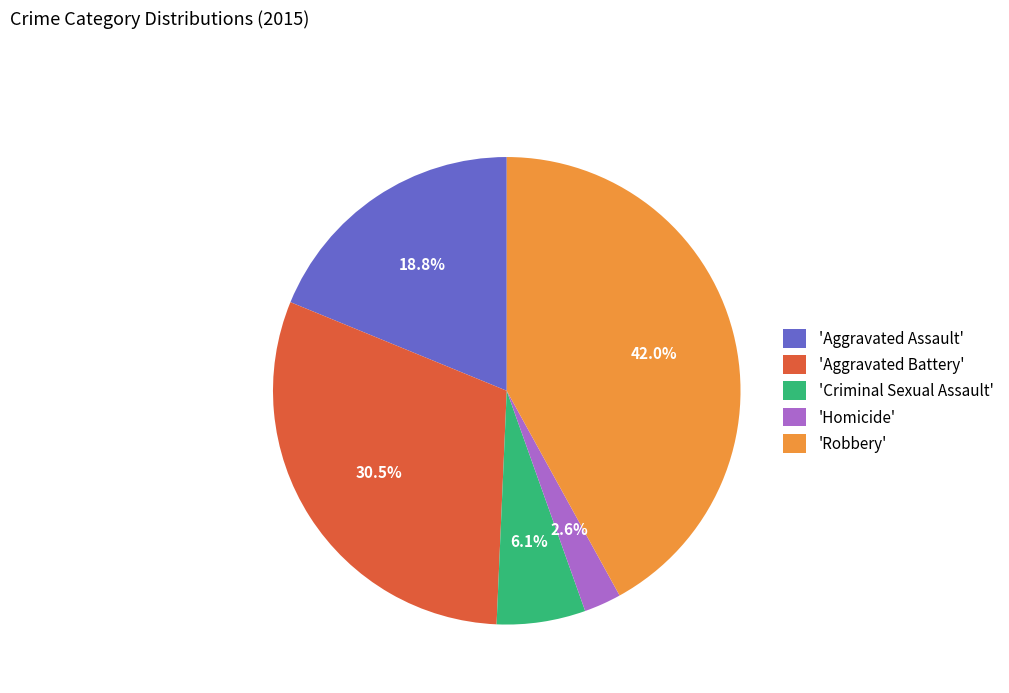

Rank the categories by value from lowest to highest.

'Homicide', 'Criminal Sexual Assault', 'Aggravated Assault', 'Aggravated Battery', 'Robbery'